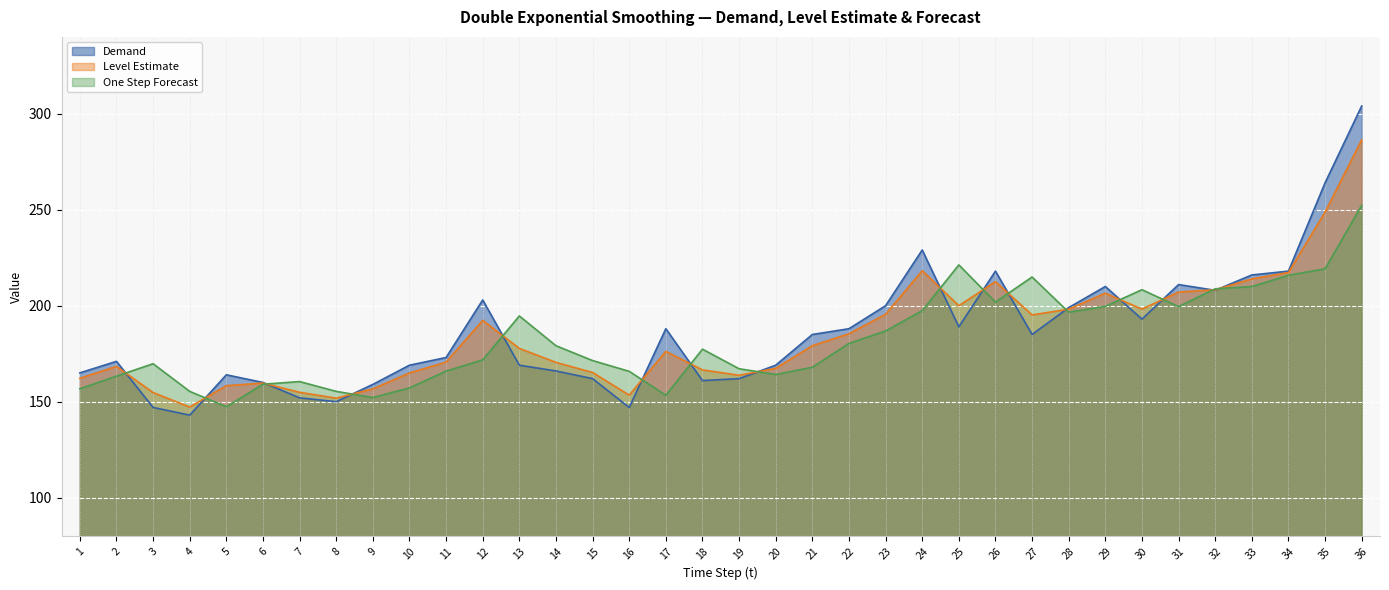

What are all the series names shown in the legend?

Demand, Level Estimate, One Step Forecast